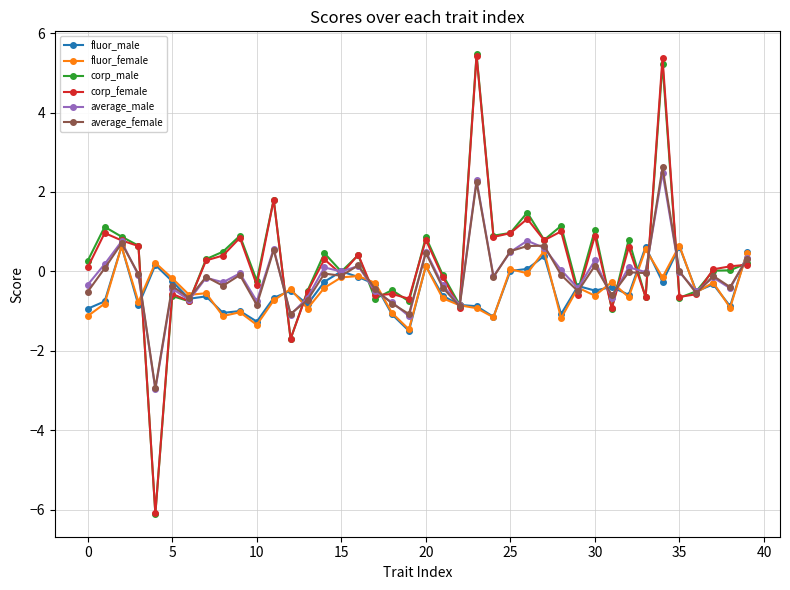

True or false: average_male has more than 1 points higher than both neighbors.

True